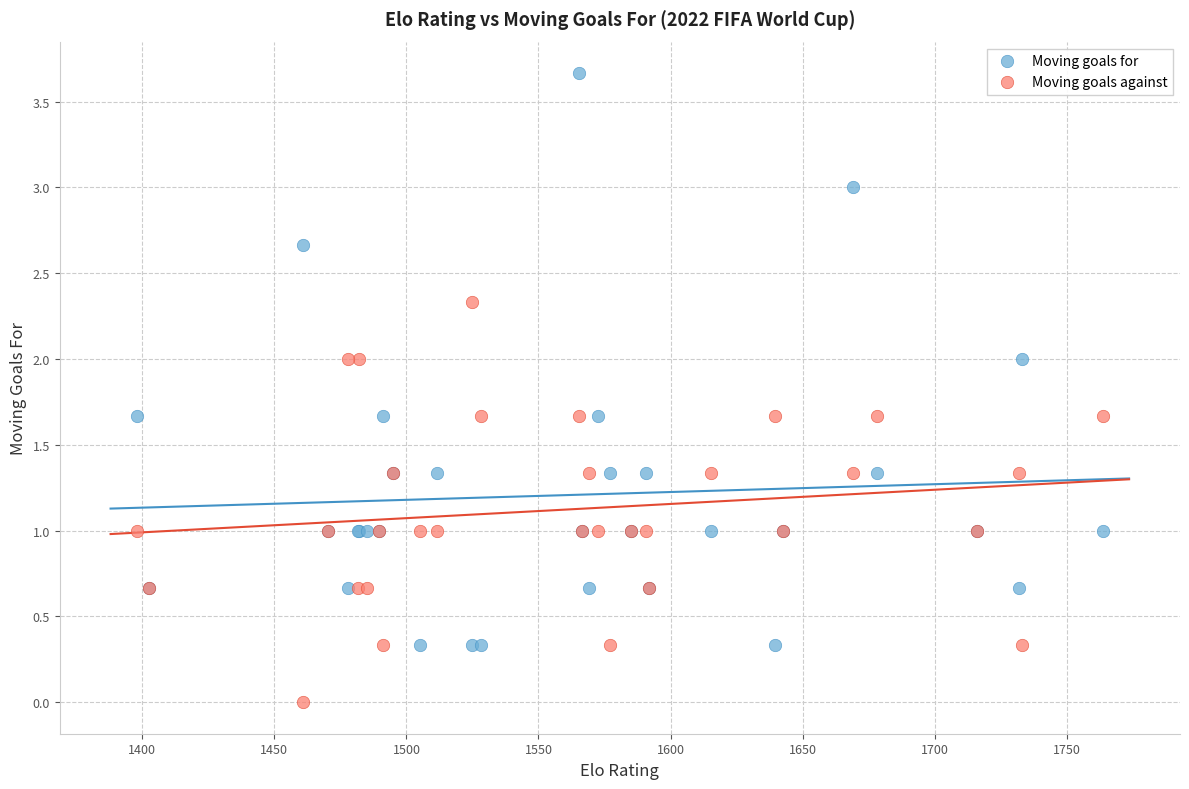

Which series has the largest Y range (max minus min)?

Moving goals for